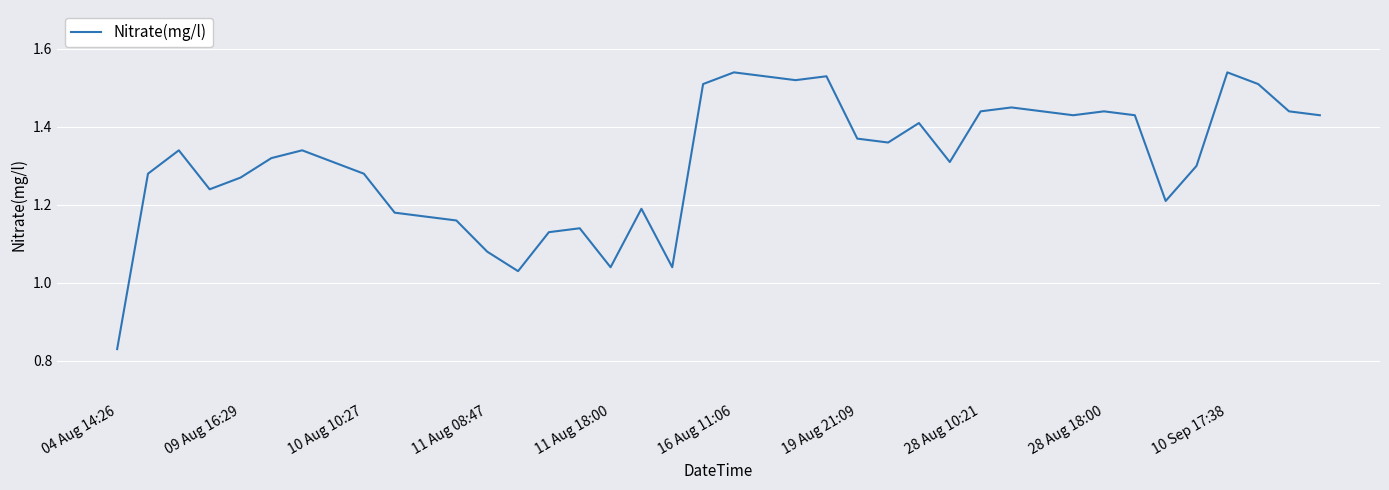

What is the difference between the maximum and minimum values?

0.7